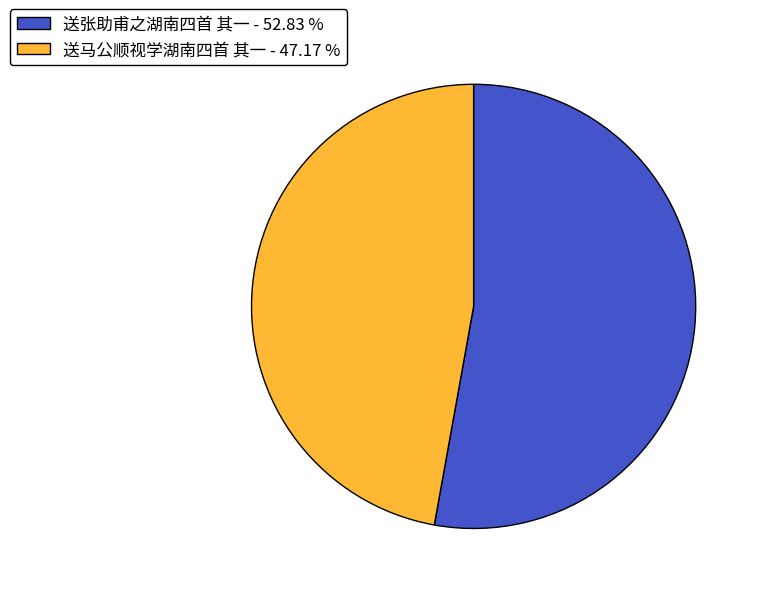

Does 送马公顺视学湖南四首 其一 - 47.17 % account for over 50% of the chart?

No